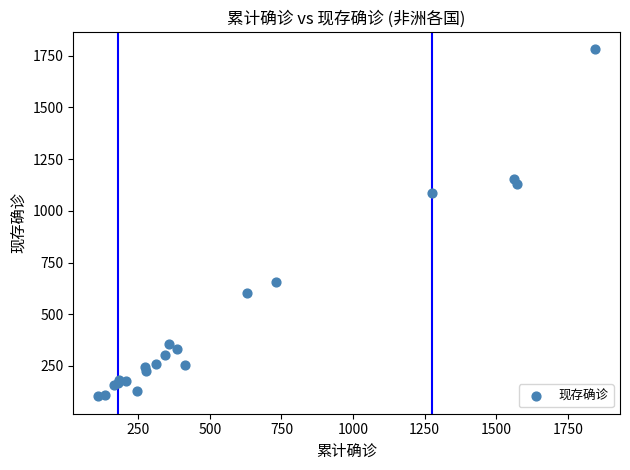

What Y value in the scatter plot is closest to 942?

1085